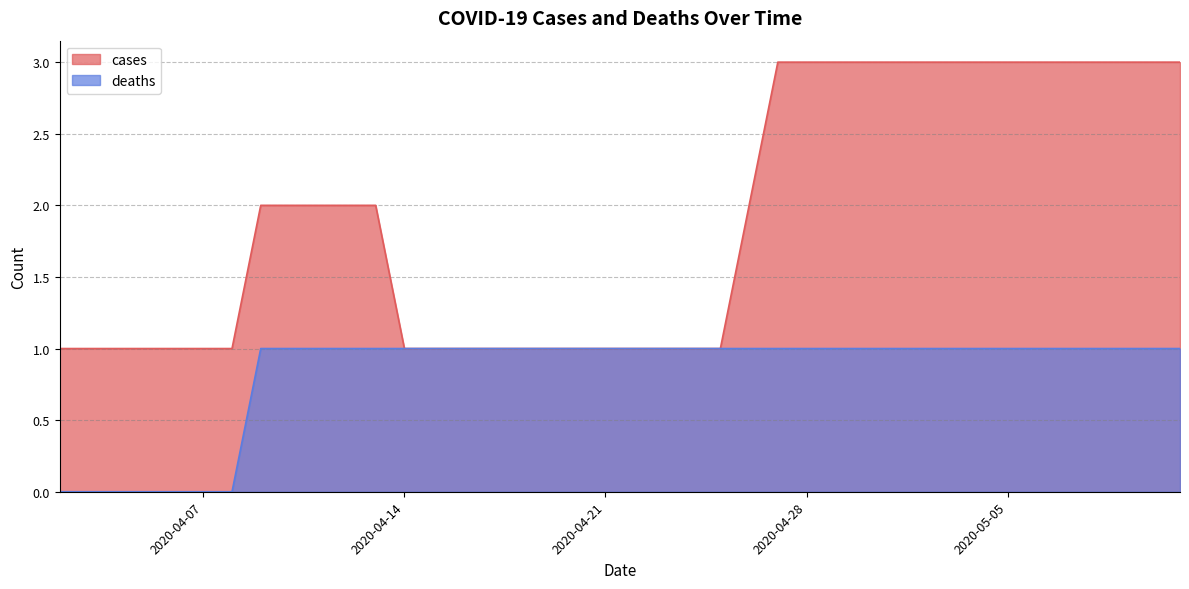

Reading left to right, transcribe all the data shown in this chart.

cases: 1	1	1	1	1	1	1	2	2	2	2	2	1	1	1	1	1	1	1	1	1	1	1	1	2	3	3	3	3	3	3	3	3	3	3	3	3	3	3	3
deaths: 0	0	0	0	0	0	0	1	1	1	1	1	1	1	1	1	1	1	1	1	1	1	1	1	1	1	1	1	1	1	1	1	1	1	1	1	1	1	1	1